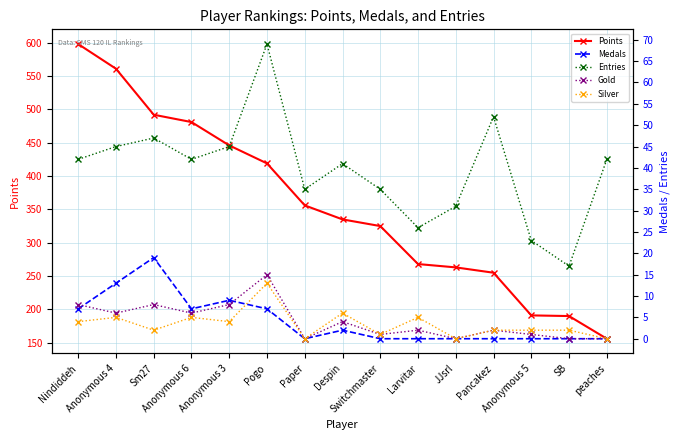

Between Pogo and Pancakez, which series saw the biggest shift?

Points